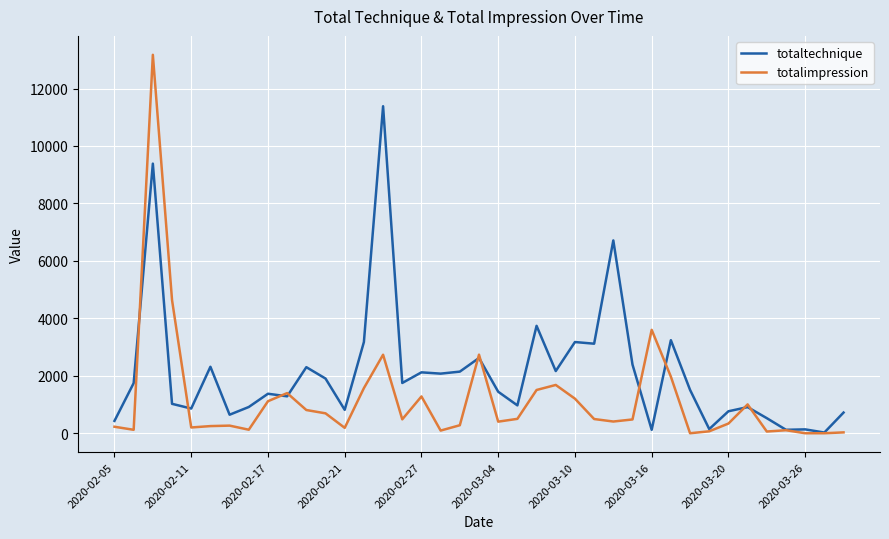

Which series has the widest spread of values?

totalimpression